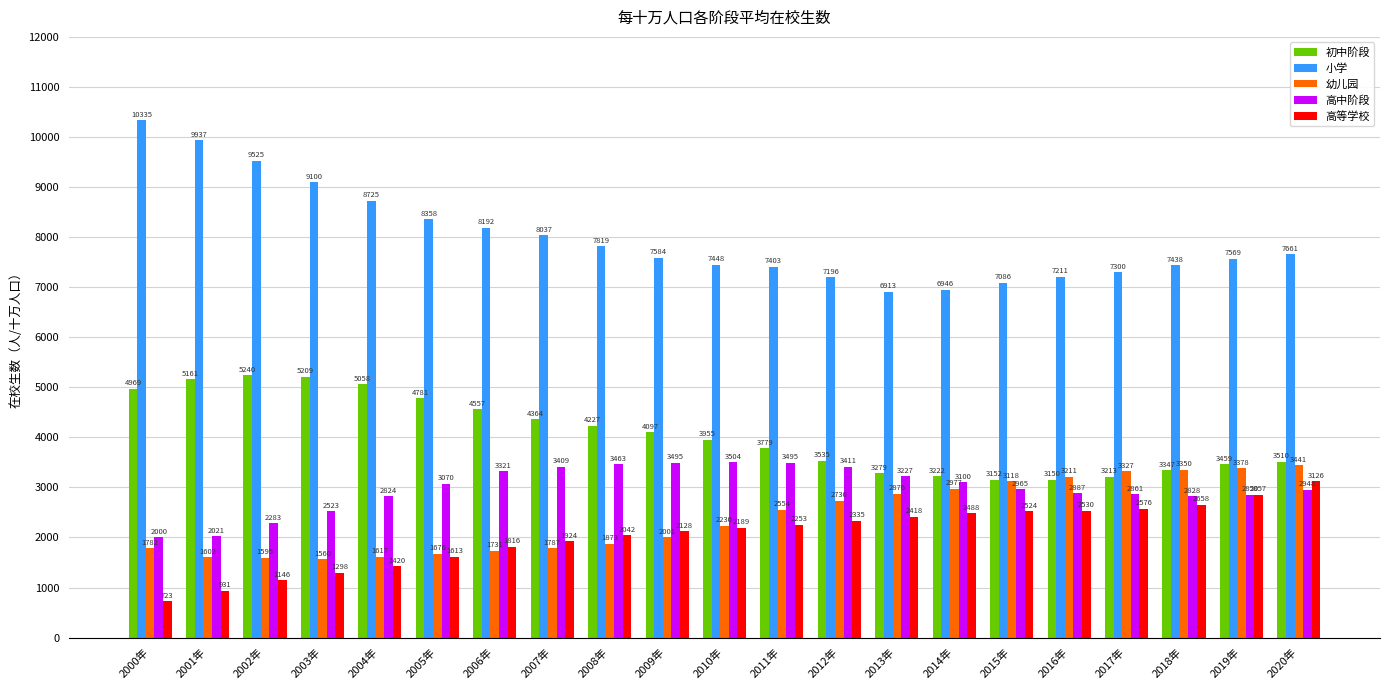

Rank the series by their maximum value, from lowest to highest.

高等学校, 幼儿园, 高中阶段, 初中阶段, 小学